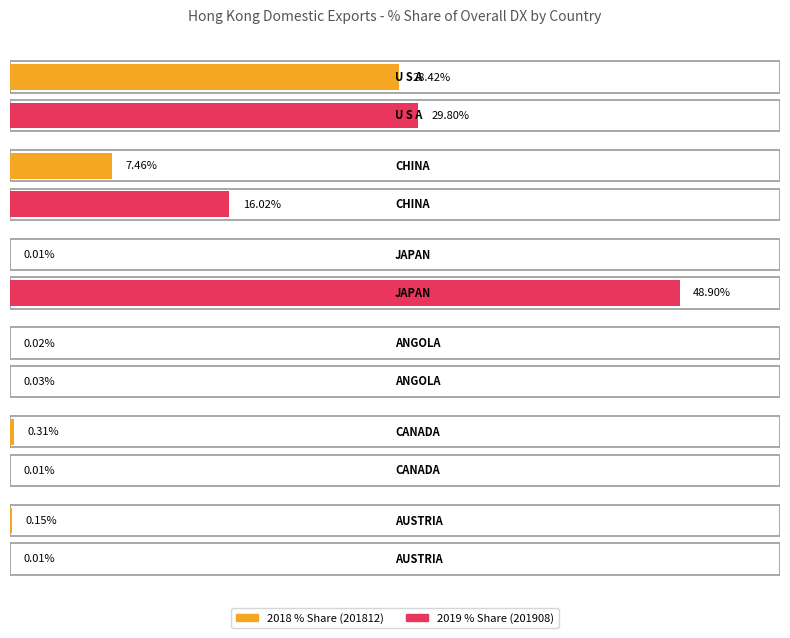

Which category has the highest value in the 201812_USD series?

U S A